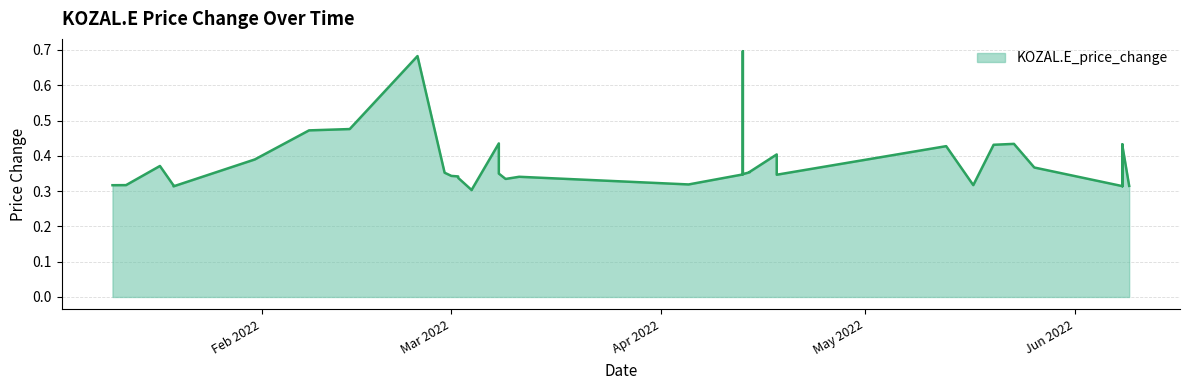

What is the difference between the second highest and minimum values?

0.4